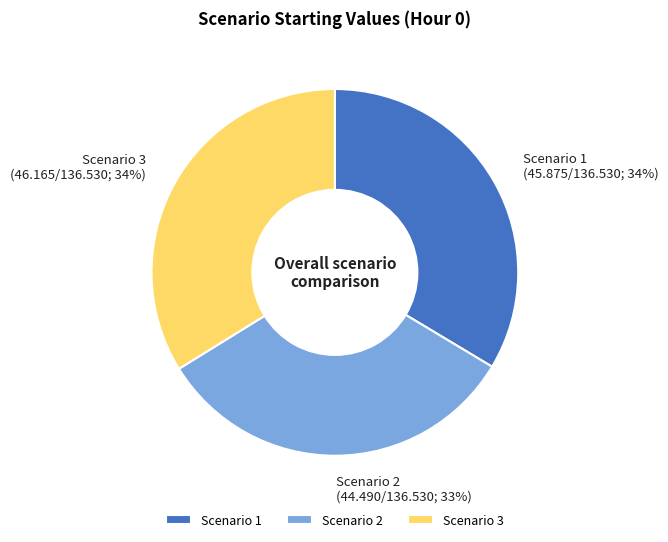

Is the sum of Scenario 2 and Scenario 1 greater than half?

Yes